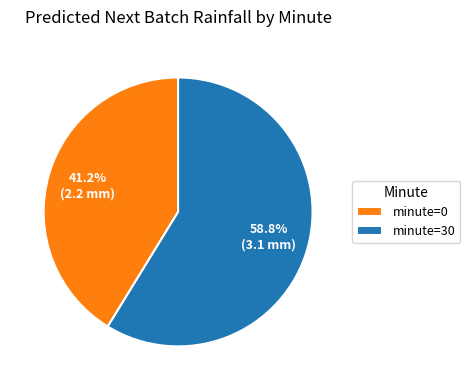

How many segments does this pie chart have?

2